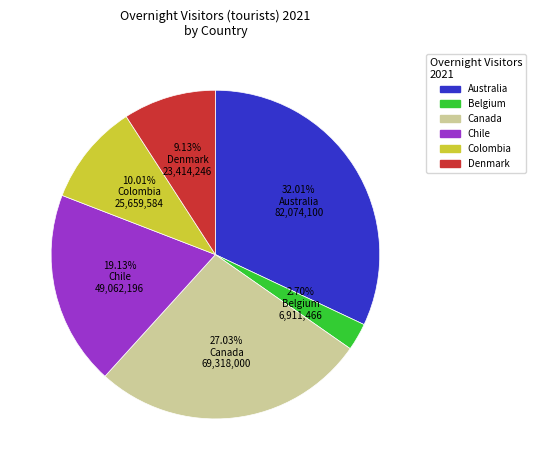

How much of the chart is everything except Chile?

80.9%